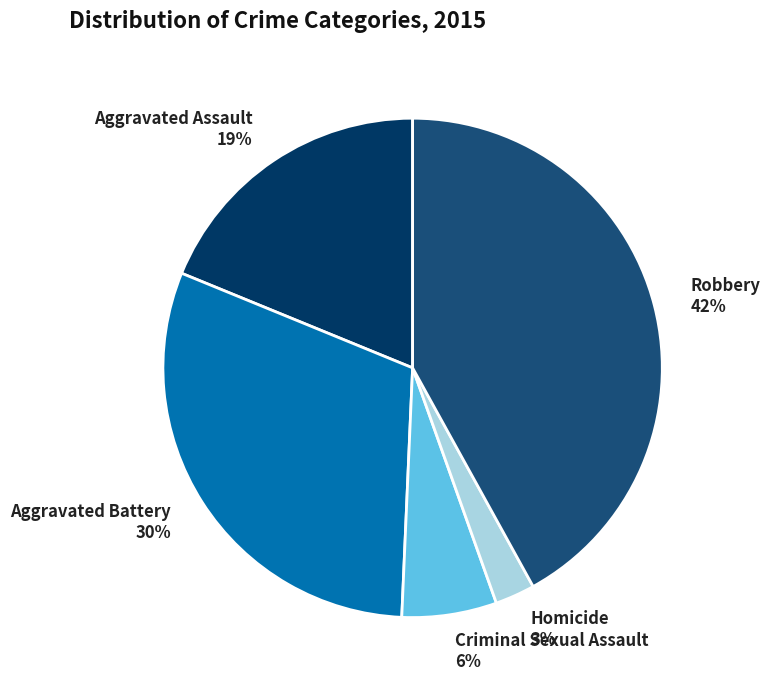

To the nearest percent, what is the difference between the Aggravated Battery and Criminal Sexual Assault slice percentages?

24%